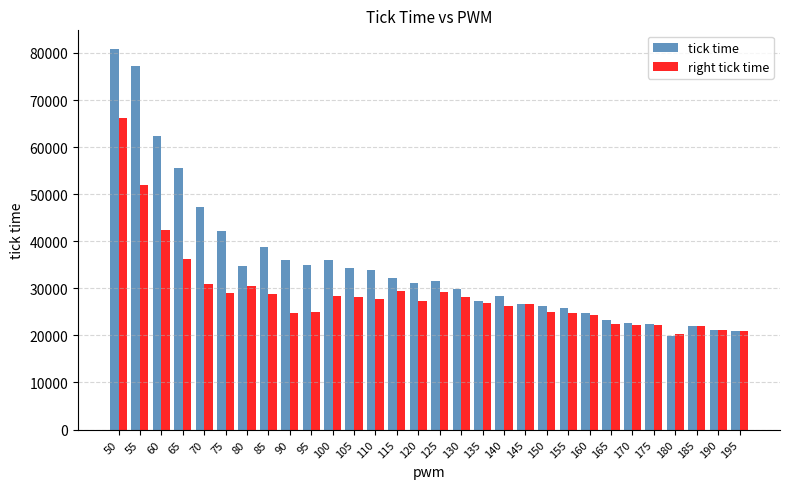

What is the difference between the maximum and second lowest values in the tick time series?

59770.5